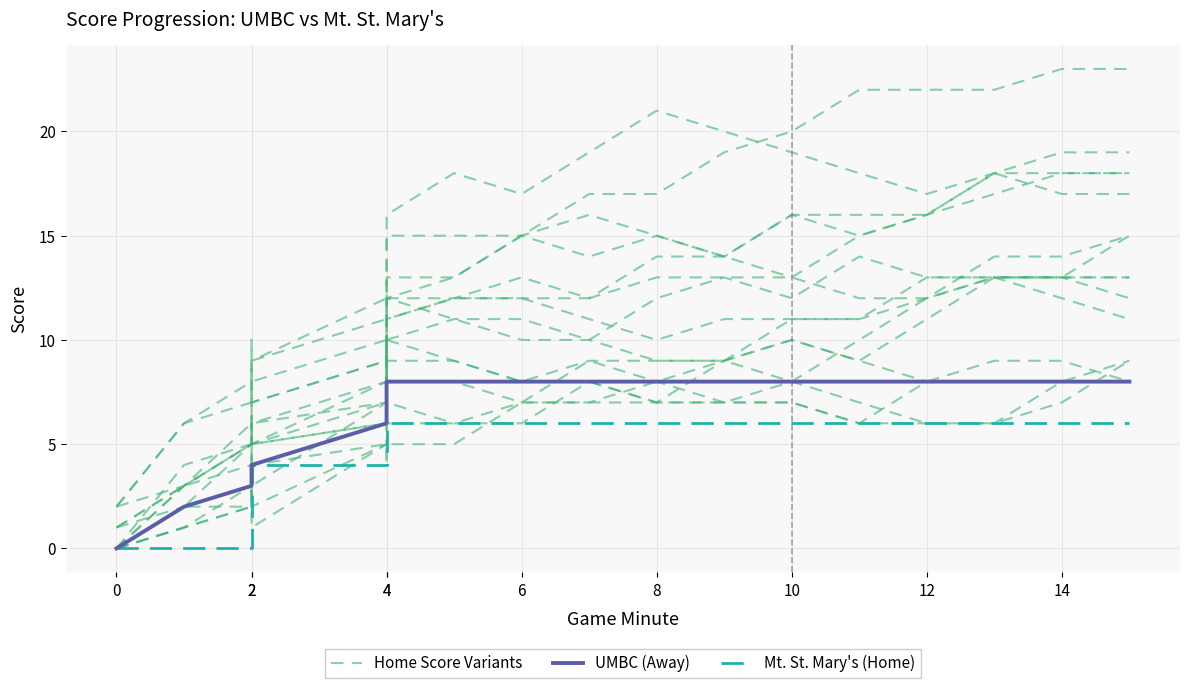

How many values in the Mt. St. Mary's (Home) series are below 6?

7